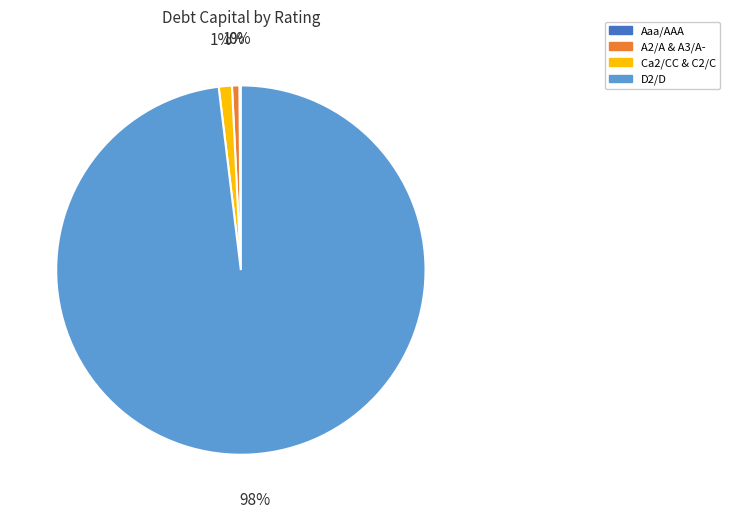

The Ca2/CC & C2/C slice represents 11% of the pie. True or false?

False